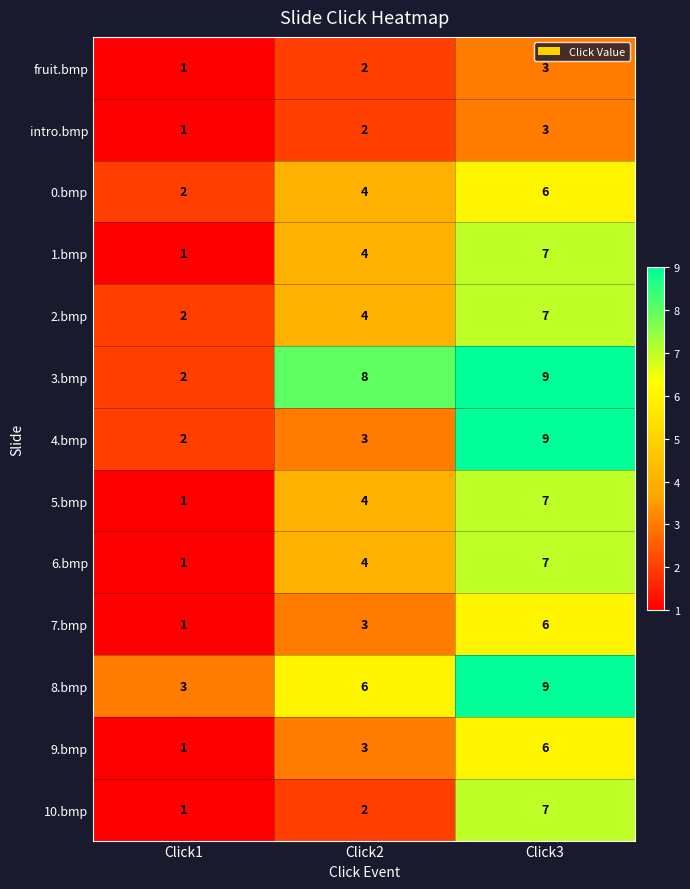

Read the intro.bmp value at Click3.

3